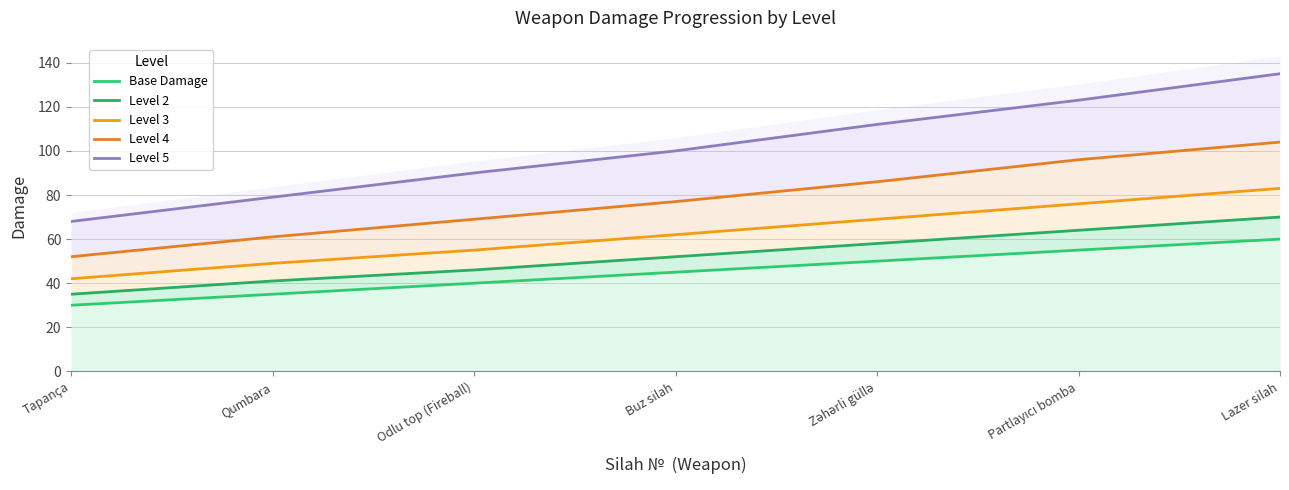

Reading left to right, list all the values displayed in this chart.

Base Damage: 30	35	40	45	50	55	60
Level 2: 35	41	46	52	58	64	70
Level 3: 42	49	55	62	69	76	83
Level 4: 52	61	69	77	86	96	104
Level 5: 68	79	90	100	112	123	135